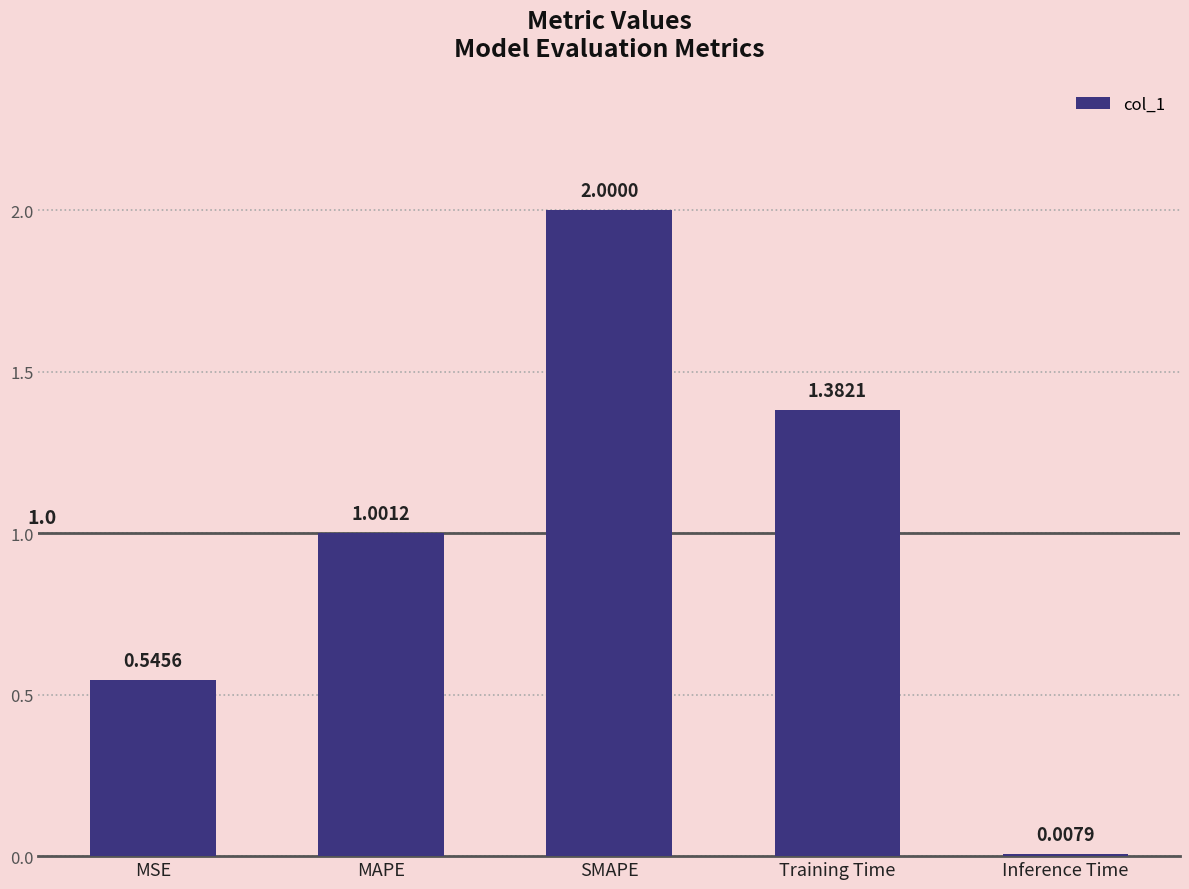

Rank the categories by value from lowest to highest.

Inference Time, MSE, MAPE, Training Time, SMAPE